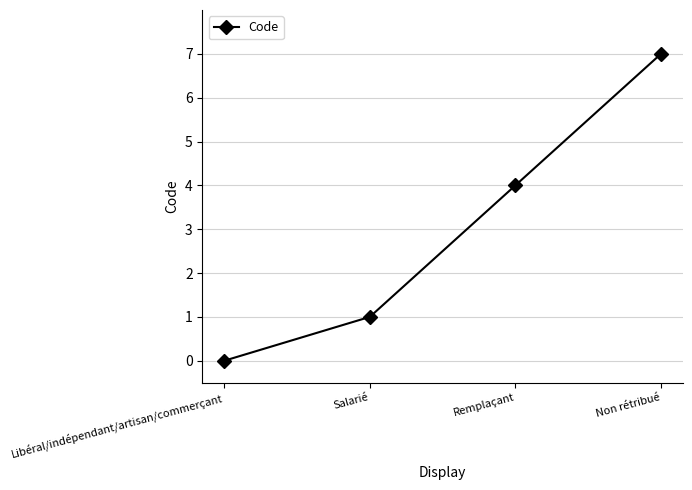

Reading left to right, transcribe all the data shown in this chart.

0	1	4	7